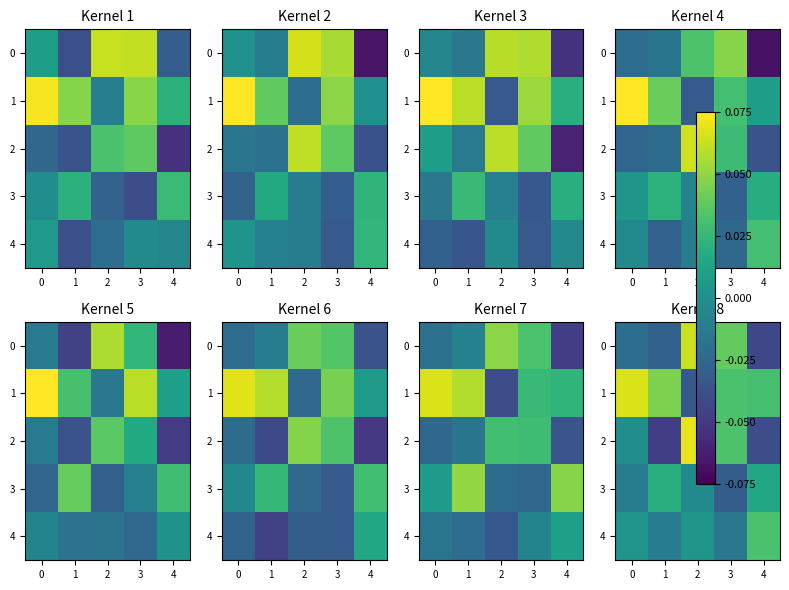

What is the maximum value for row_0?

0.1